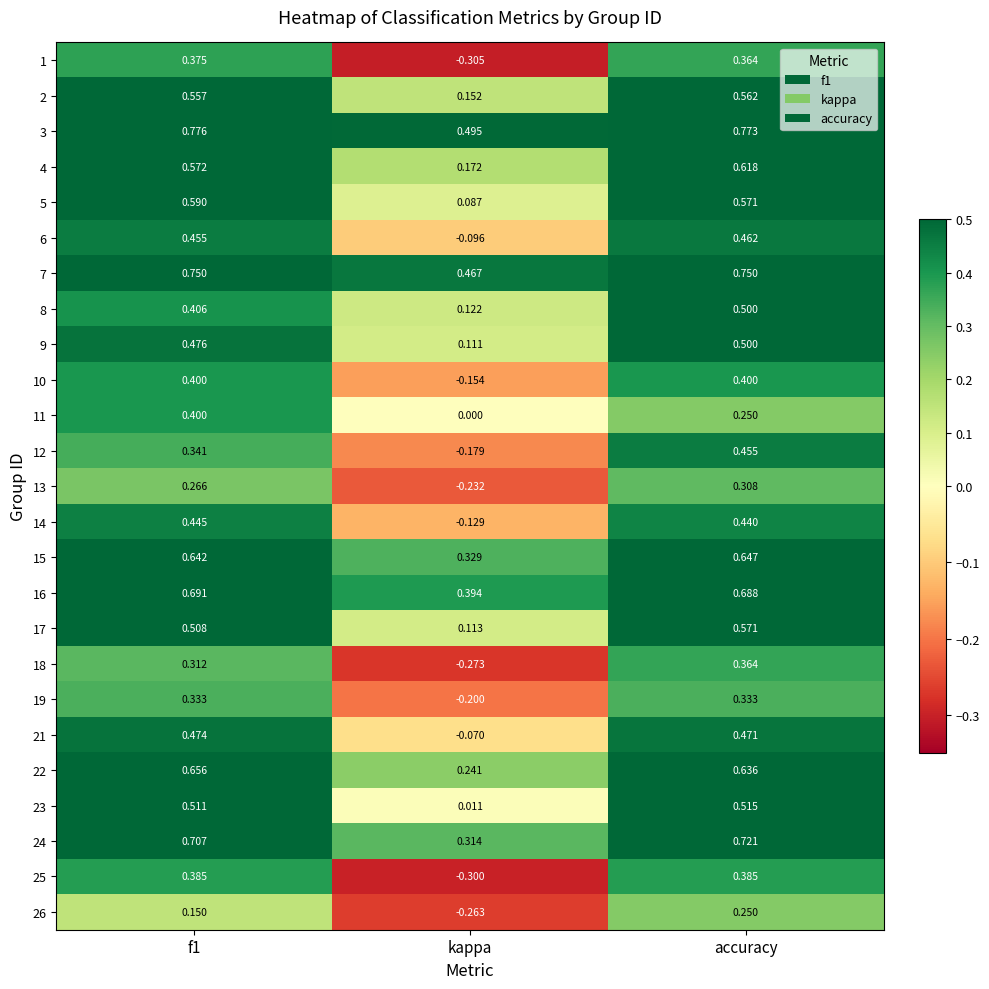

At which category is the sum across all series the highest?

accuracy